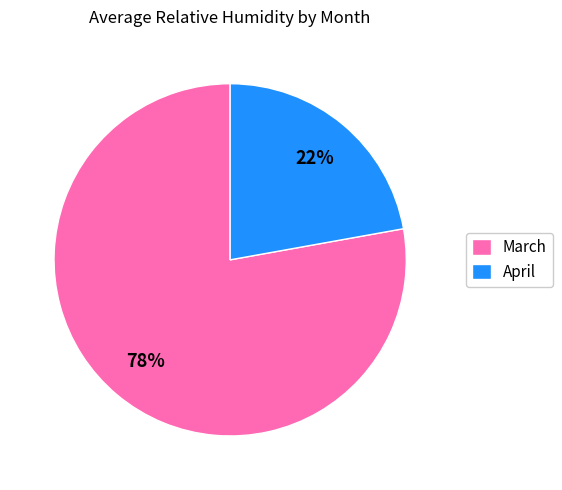

To the nearest percent, what is the average slice percentage?

50%